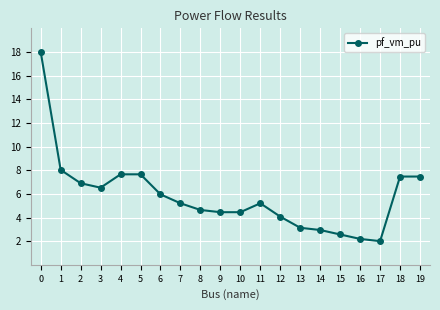

What is the greatest value displayed?

18.0